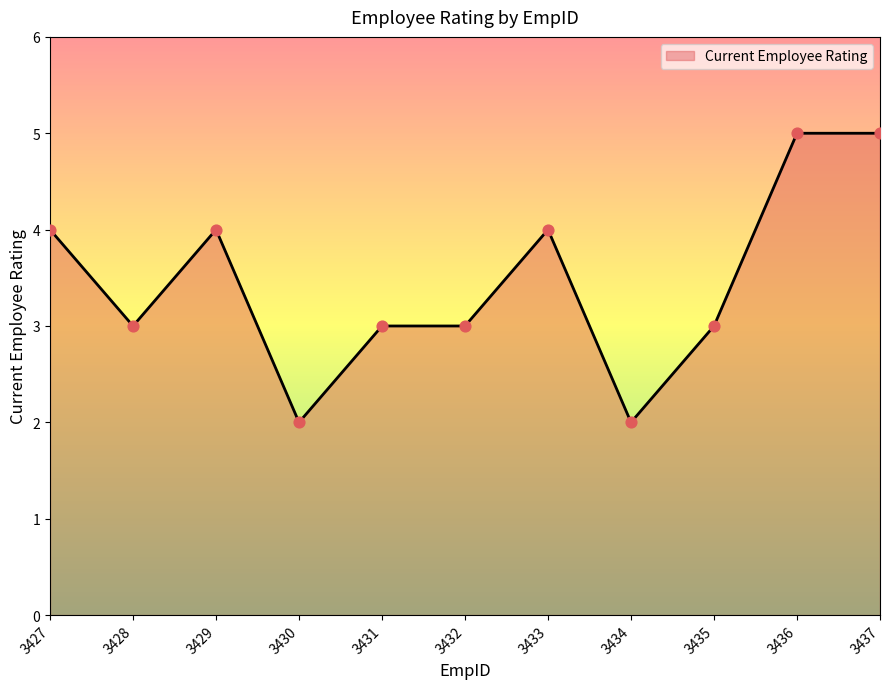

Which has a higher value, 3427 or 3432?

3427